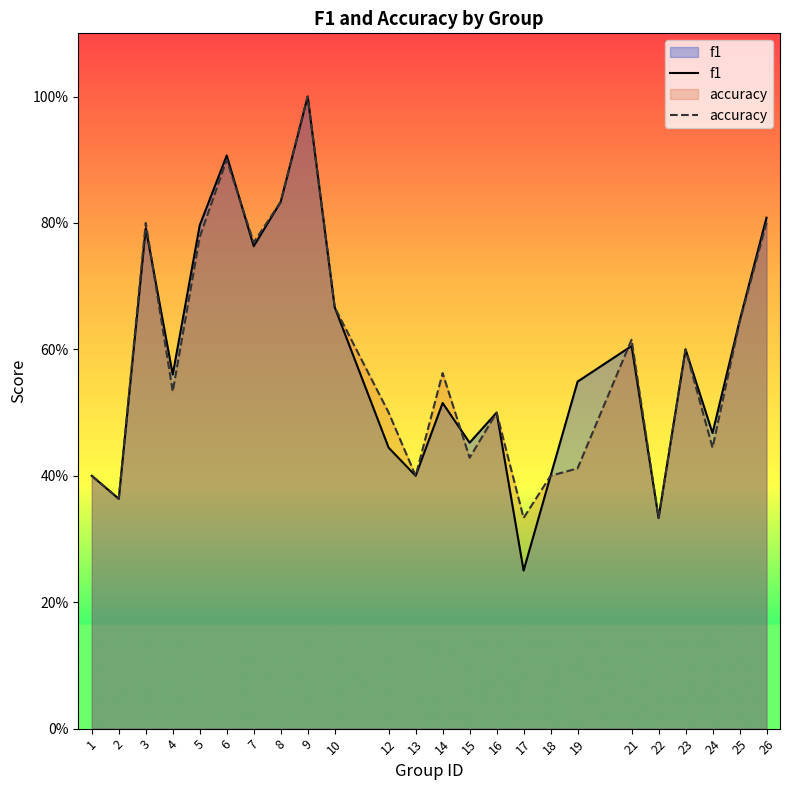

How many times do accuracy and f1 cross each other?

4